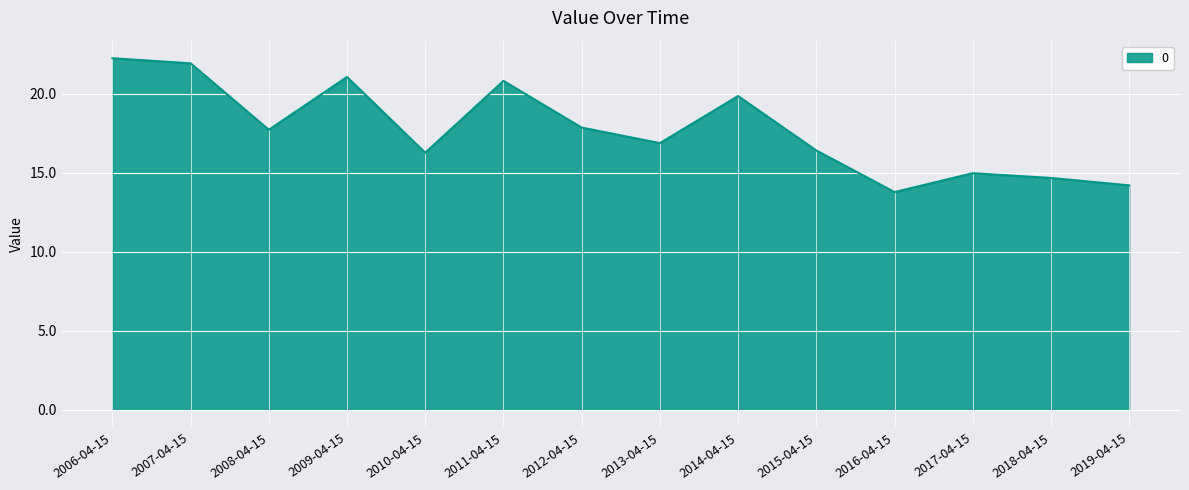

Between 2014-04-15 and 2011-04-15, which is larger?

2011-04-15